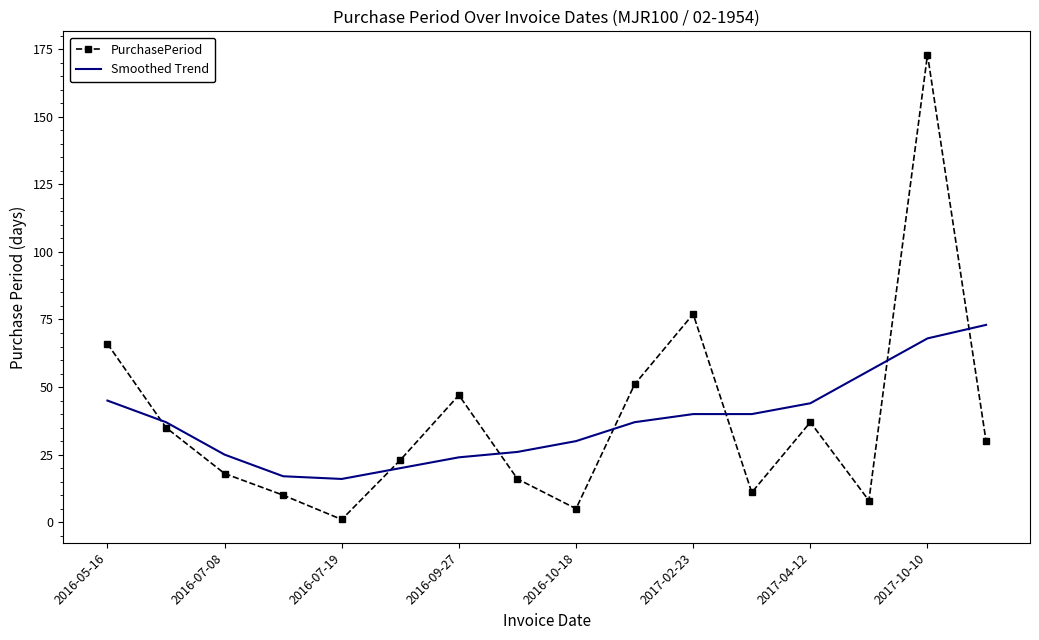

Rank the series by their maximum value, from highest to lowest.

PurchasePeriod, Smoothed Trend